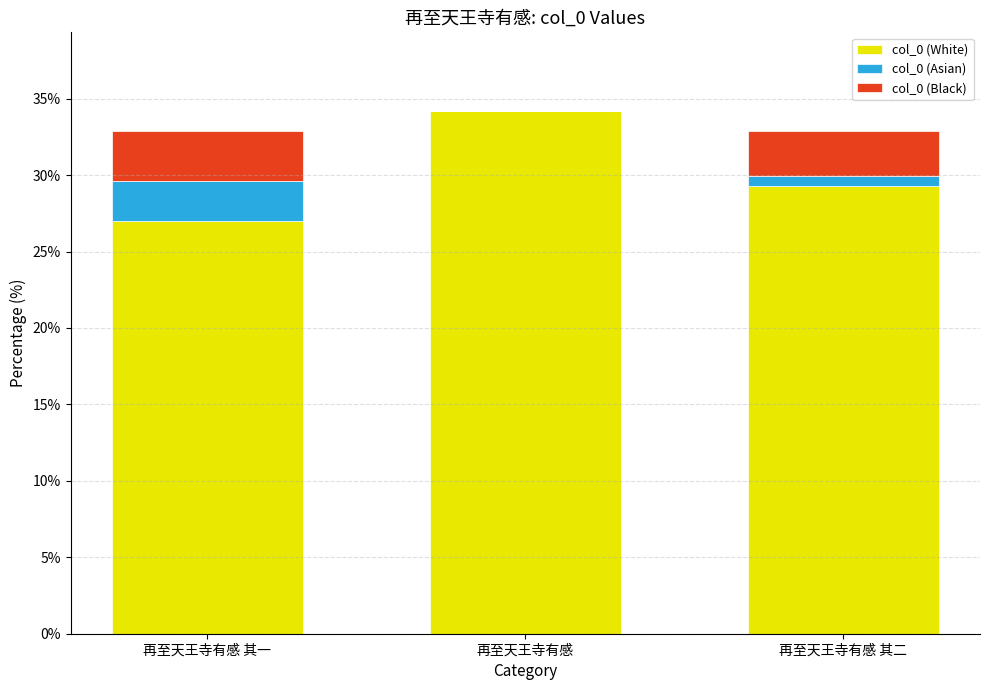

Reading right to left, what are the values for col_0 (White)?

再至天王寺有感 其二=29.3	再至天王寺有感=34.2	再至天王寺有感 其一=27.0